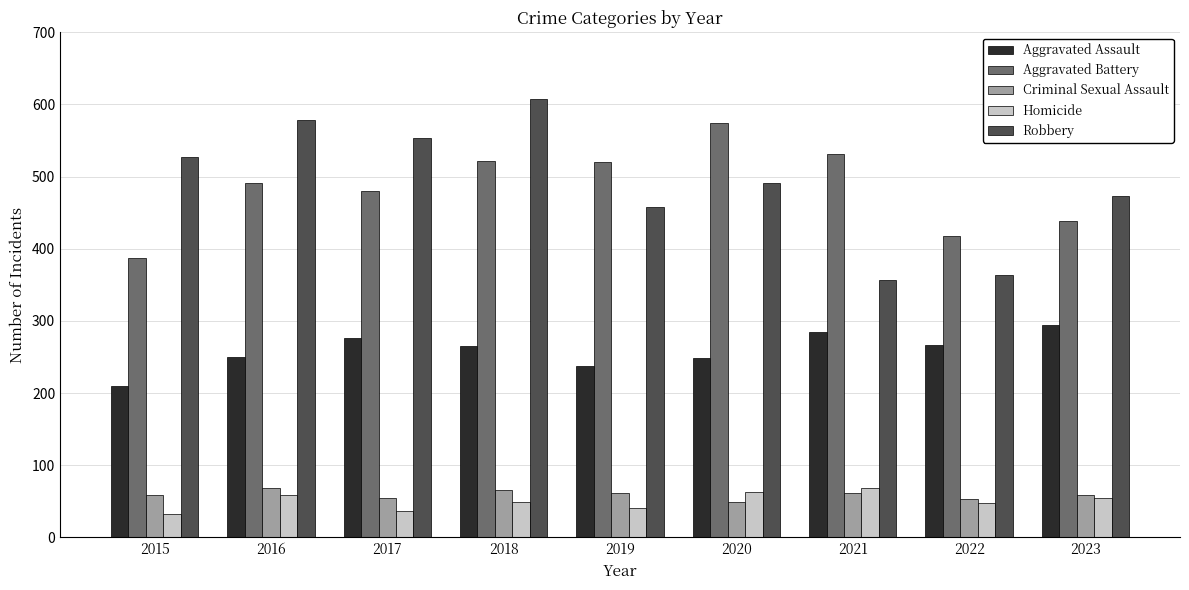

What is the difference between the maximum and minimum values in the Robbery series?

252